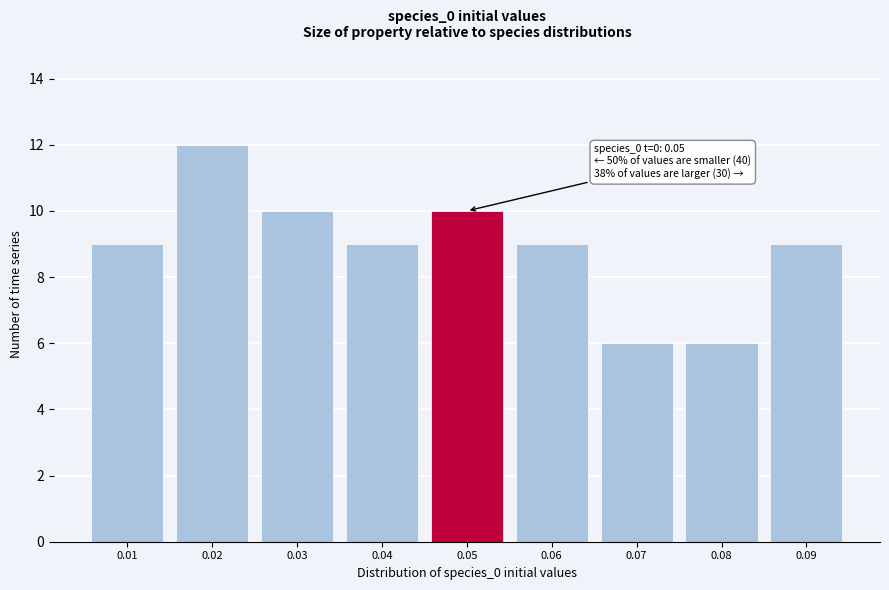

Reading right to left, what are all the values shown in this chart?

9	6	6	9	10	9	10	12	9